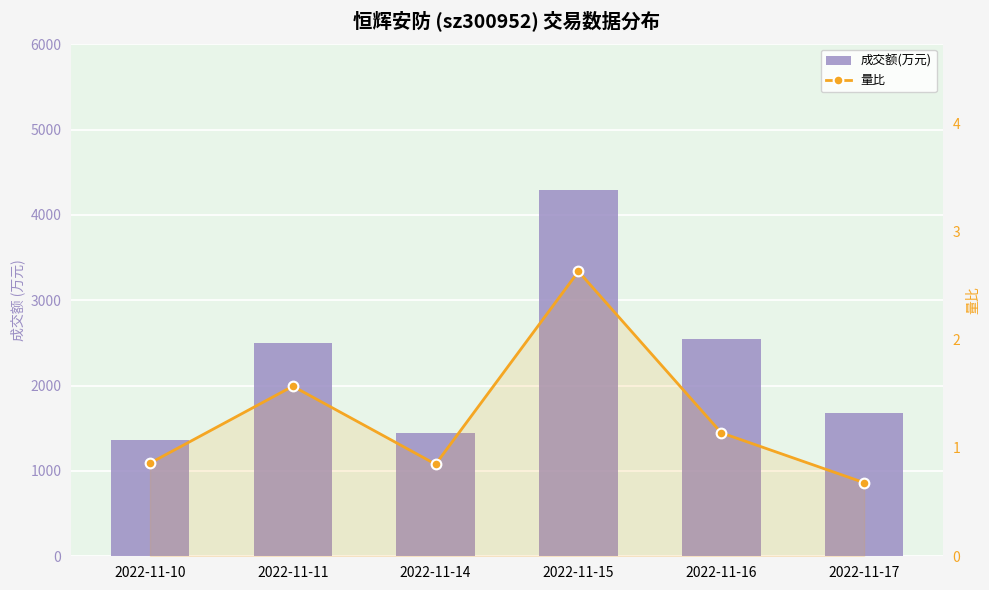

Count the number of categories in the chart.

6